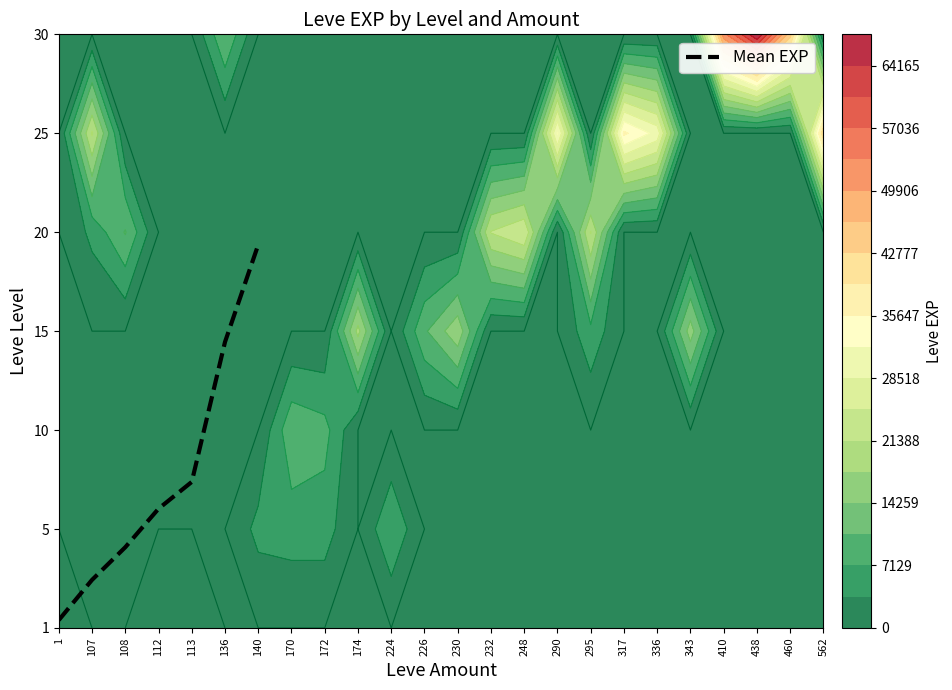

How many values are below 1?

3